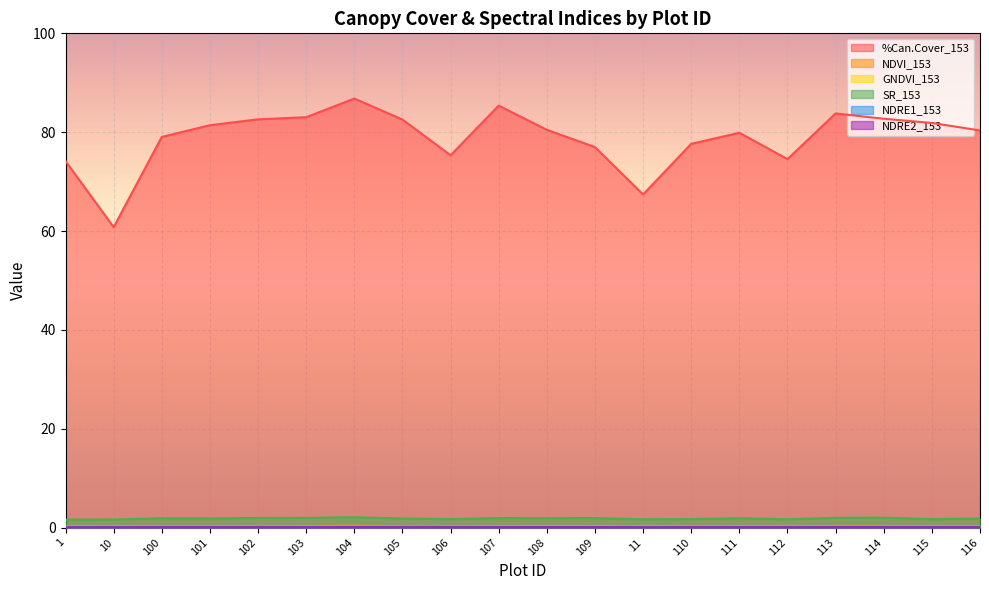

How many lines are shown in the chart?

6